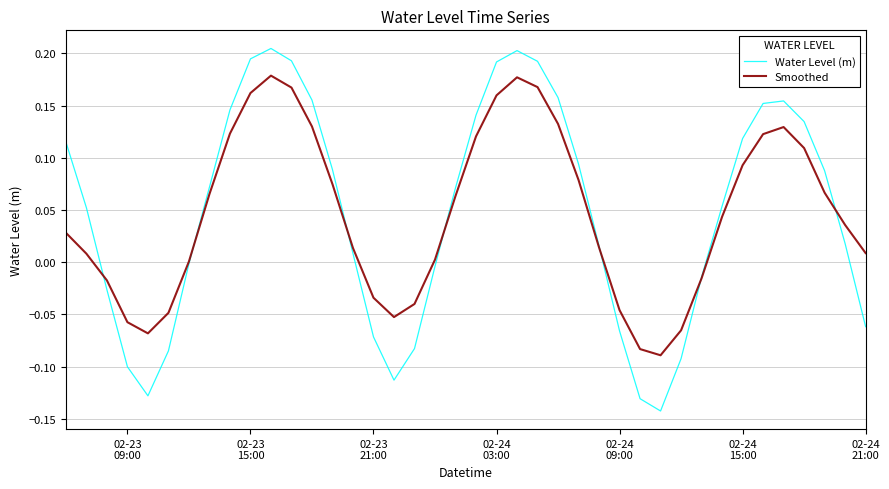

List the series in order of their peak value, lowest first.

Smoothed, Water Level (m)